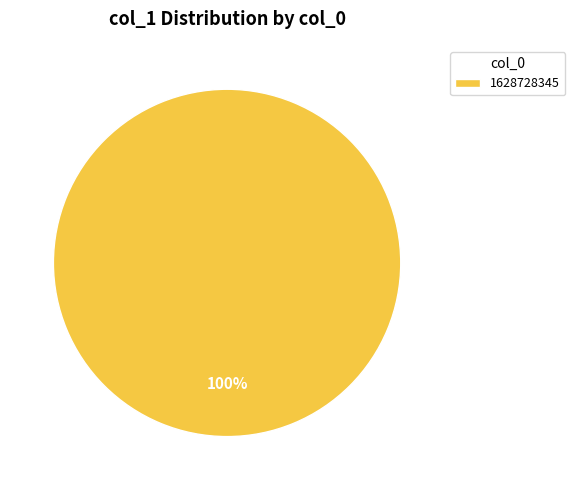

Which slice represents more than half of the pie?

1628728345